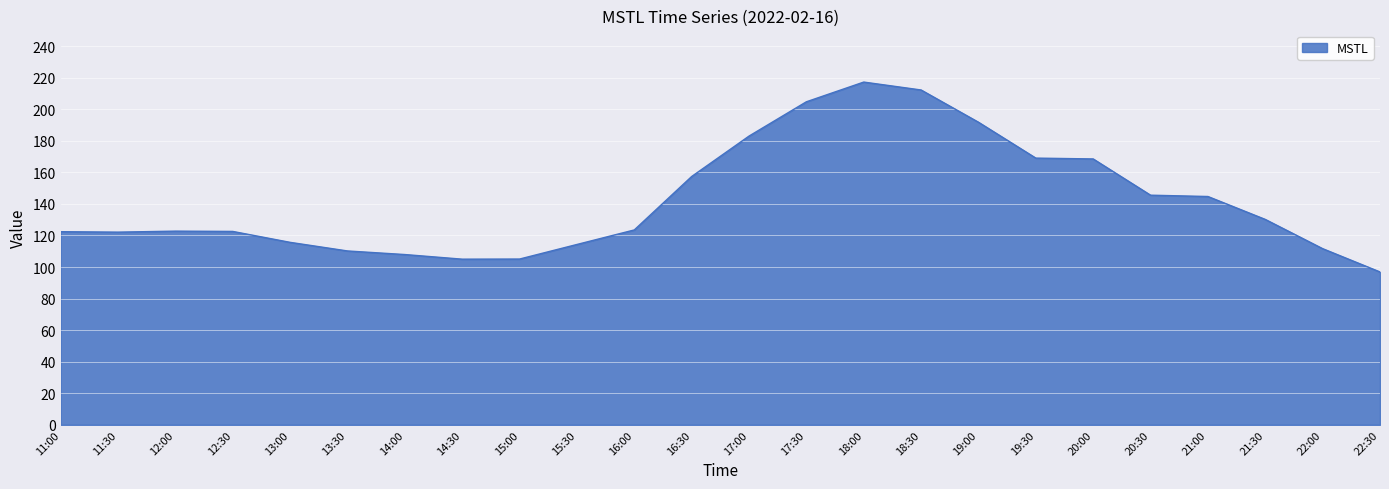

What is the minimum value shown in the chart?

96.9